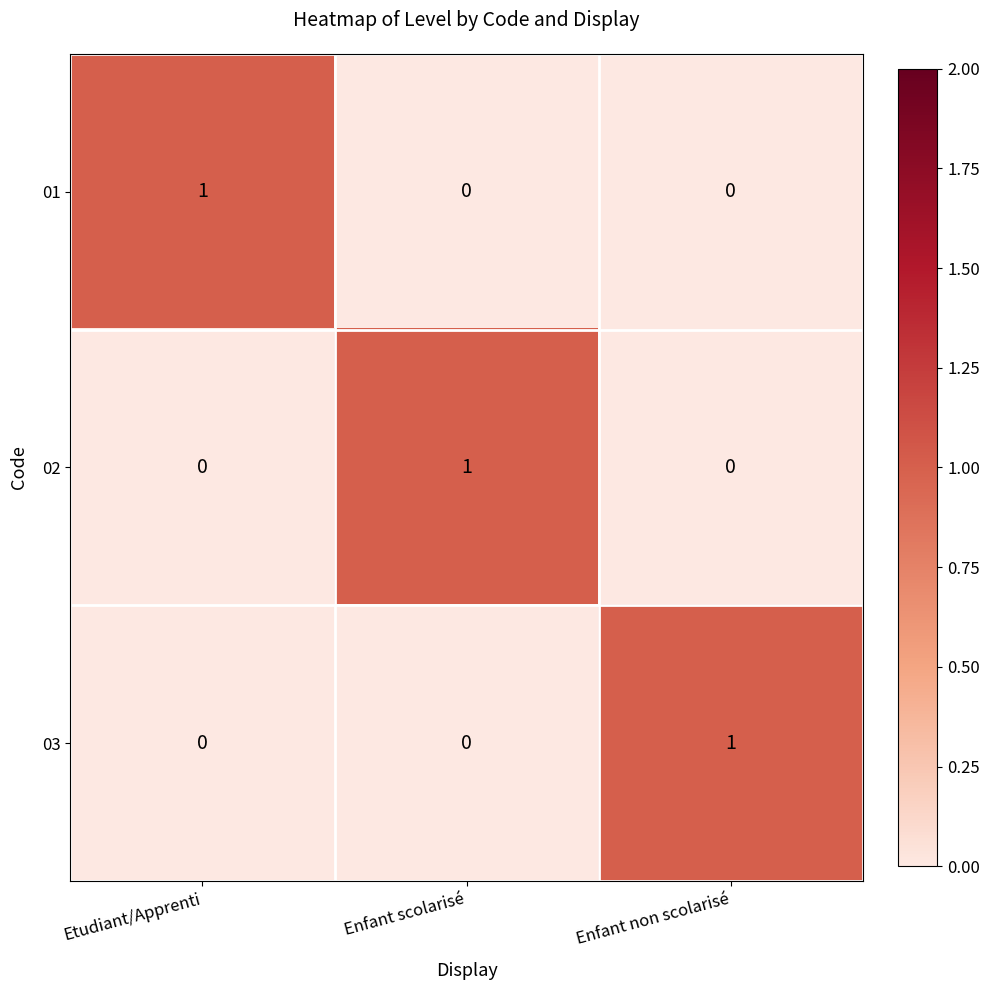

At how many categories does at least one series exceed 0?

3